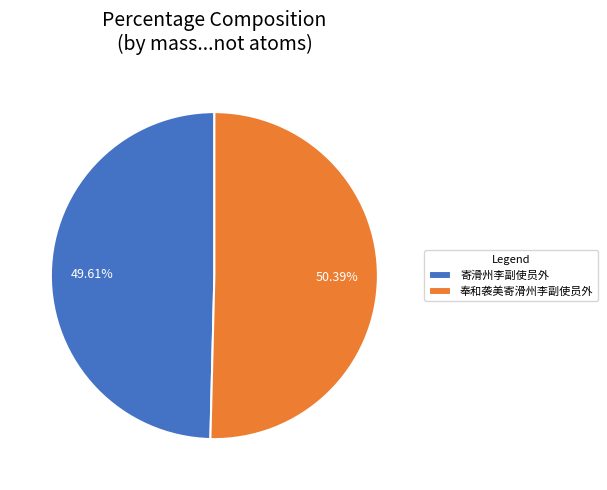

To the nearest percent, what is the combined percentage of 奉和袭美寄滑州李副使员外 and 寄滑州李副使员外?

100%